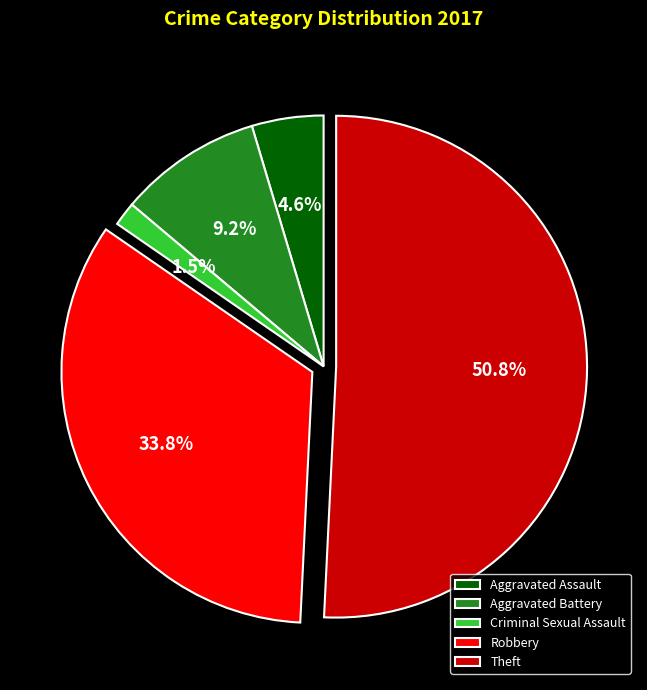

To the nearest percent, what is the combined percentage of Aggravated Battery and Criminal Sexual Assault?

11%